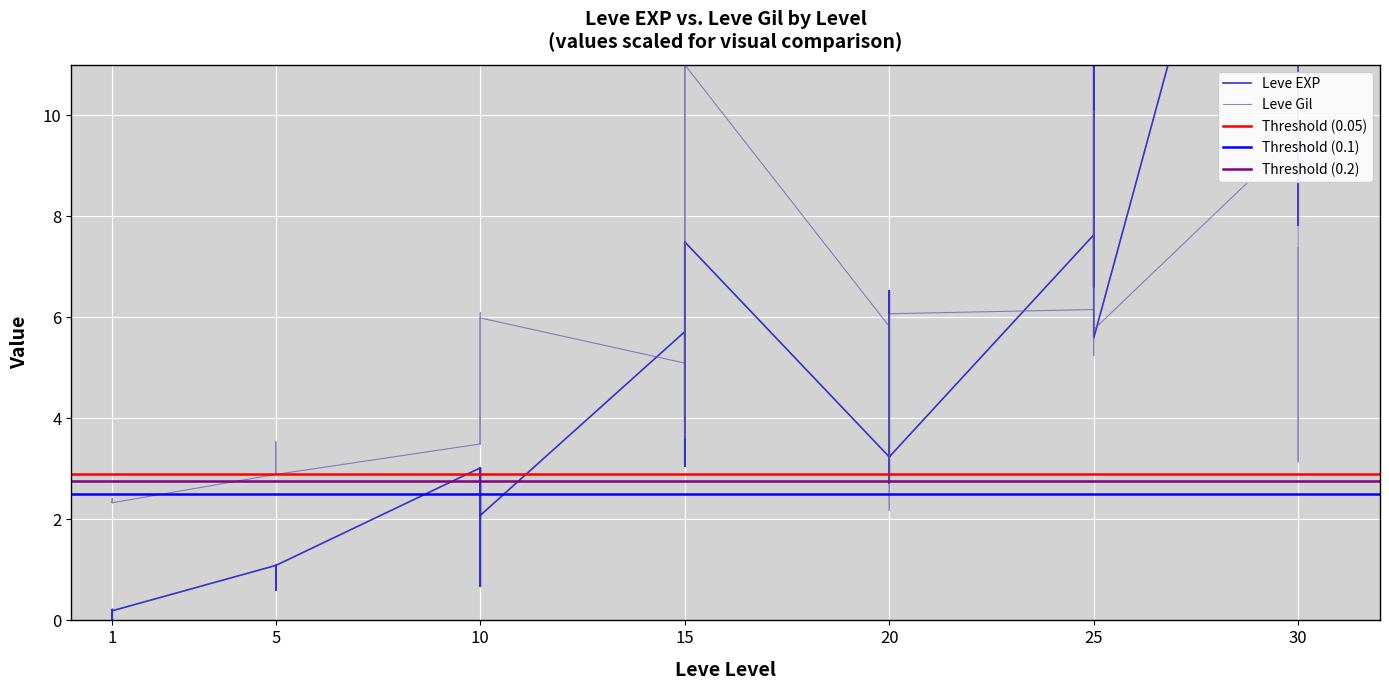

What is the total value across all series at 15?

10.8